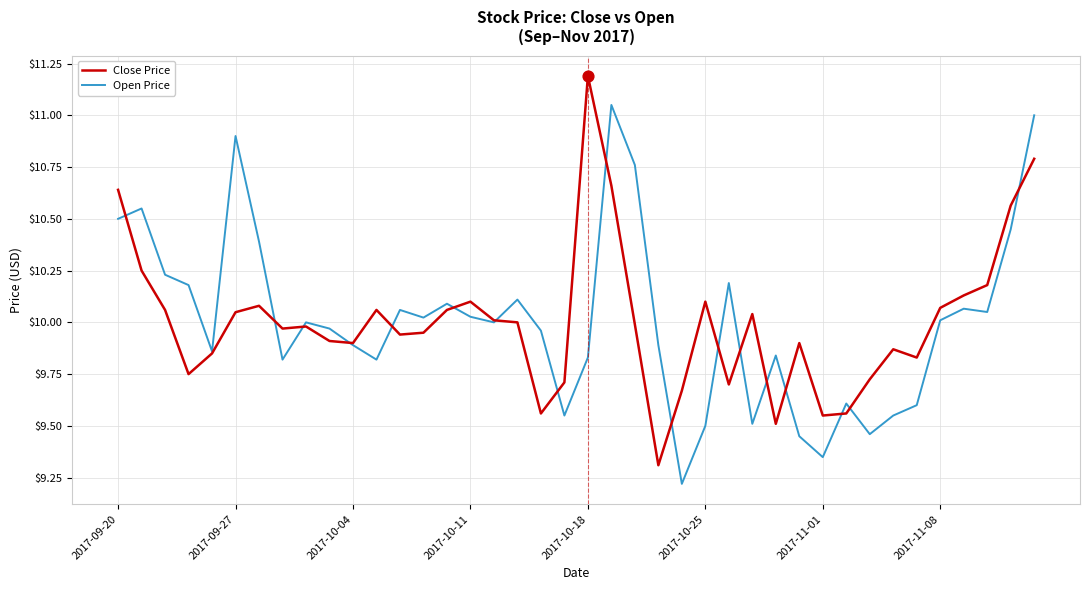

List the series in order of their peak value, lowest first.

Open Price, Close Price